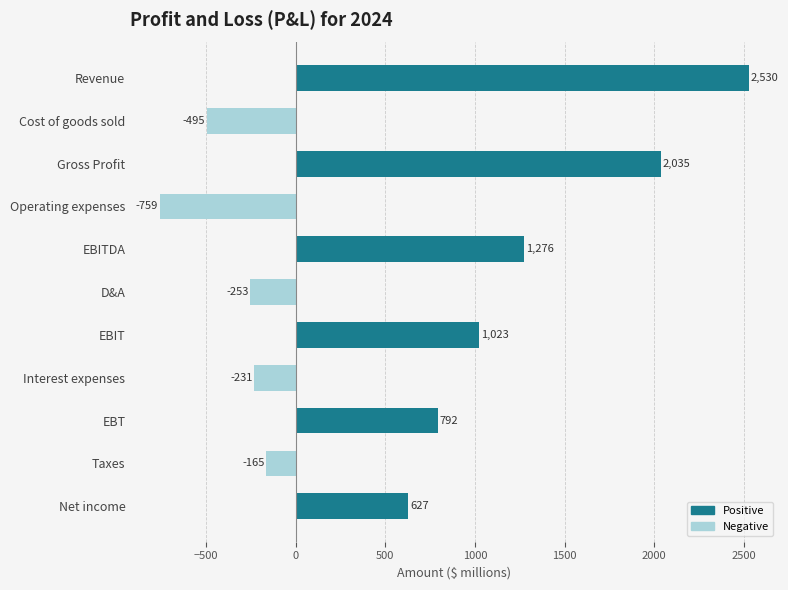

What is the greatest value displayed?

2530